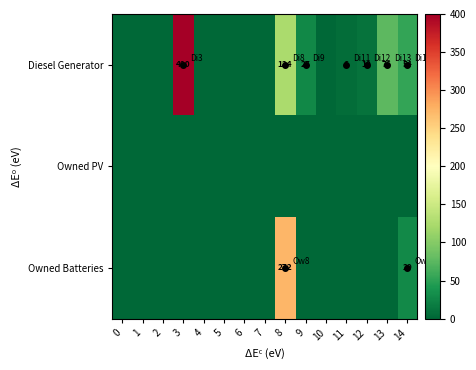

Is it true that Owned Batteries equals 272 at 8?

True